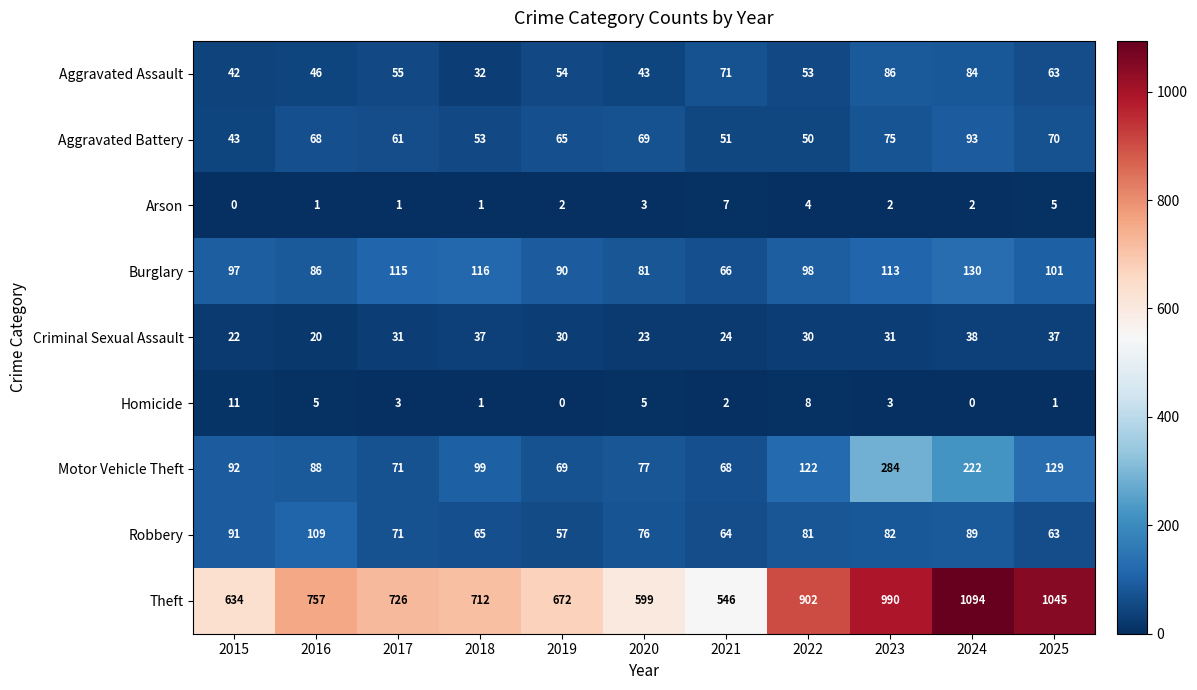

Is it true that Aggravated Assault equals 30 at 2022?

False